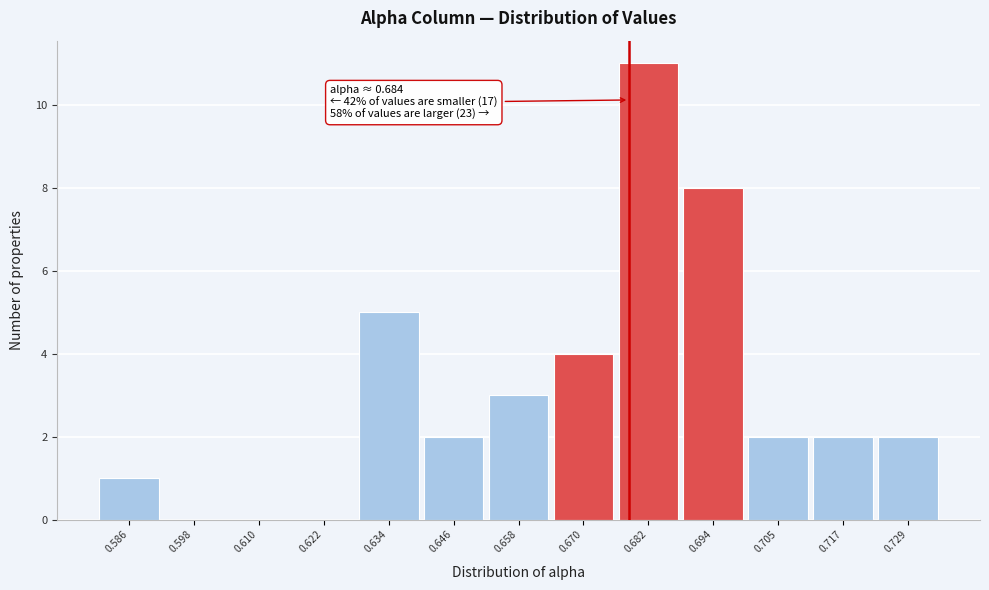

Reading left to right, list all the values displayed in this chart.

0.586=1	0.598=0	0.610=0	0.622=0	0.634=5	0.646=2	0.658=3	0.670=4	0.682=11	0.694=8	0.705=2	0.717=2	0.729=2